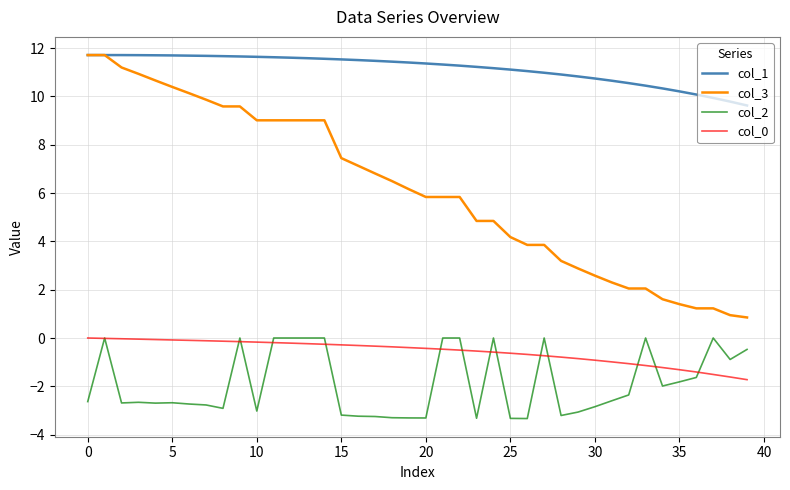

Which series has the largest range (max minus min)?

col_3